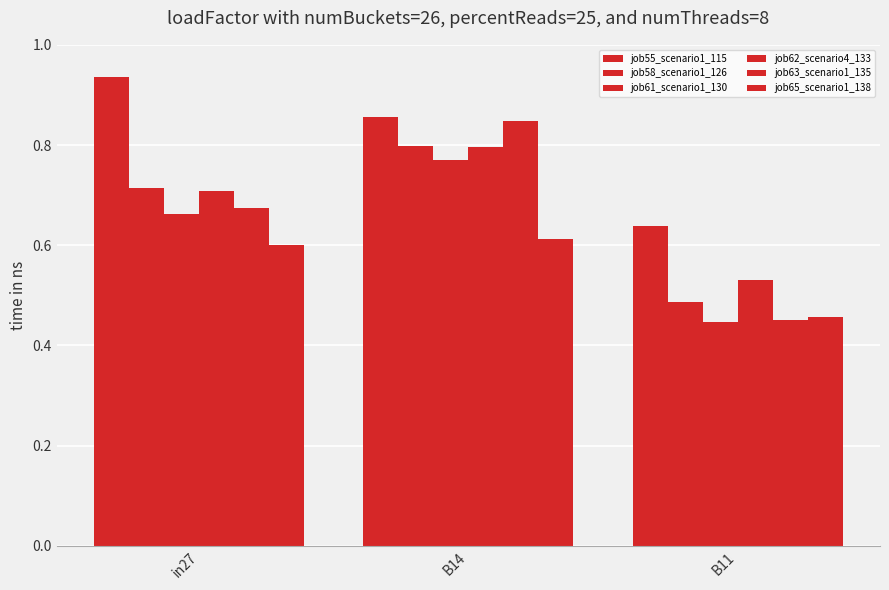

How many categories are shown in the chart?

3